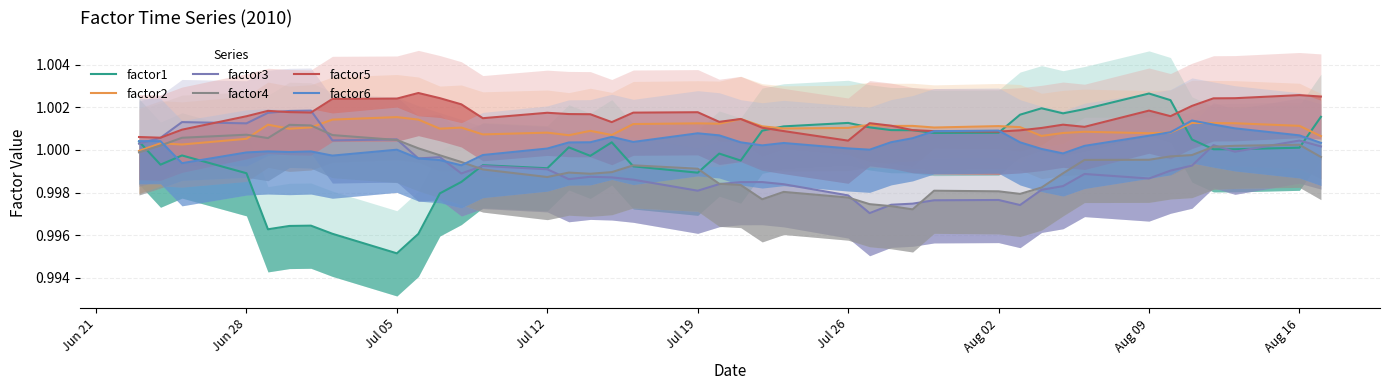

Which series has the largest total across all categories?

factor5